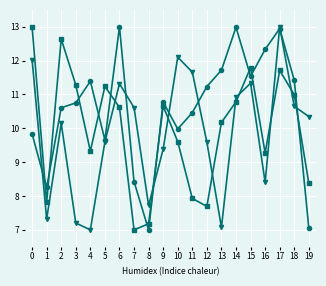

What is the total value across all series at 0?

34.9